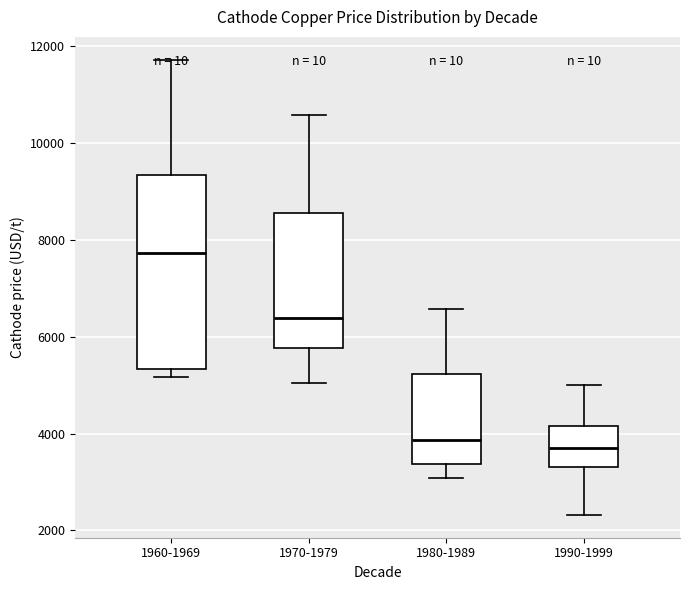

Which box is the tallest, from its lower edge to its upper edge?

1960-1969